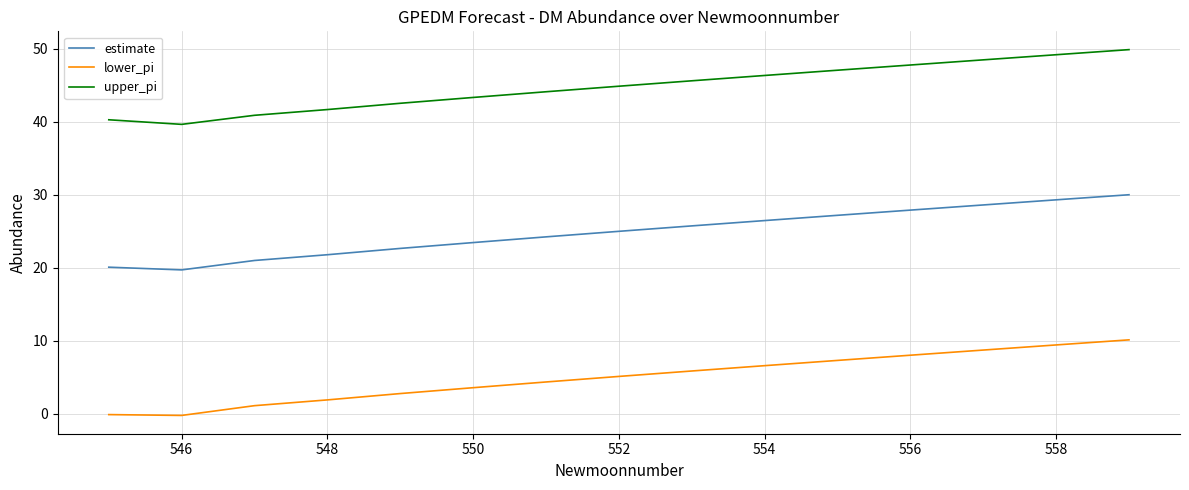

Which series has the largest total across all categories?

upper_pi